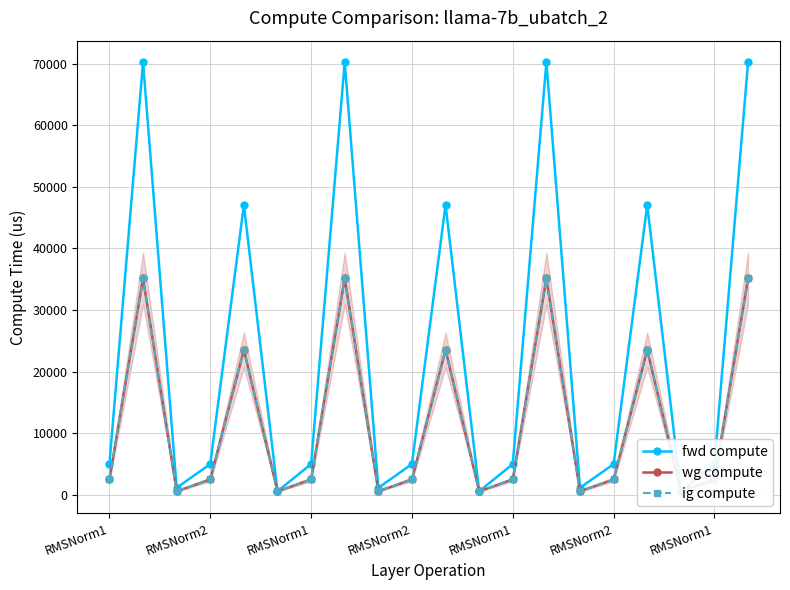

True or false: wg compute and fwd compute intersect in this chart.

False